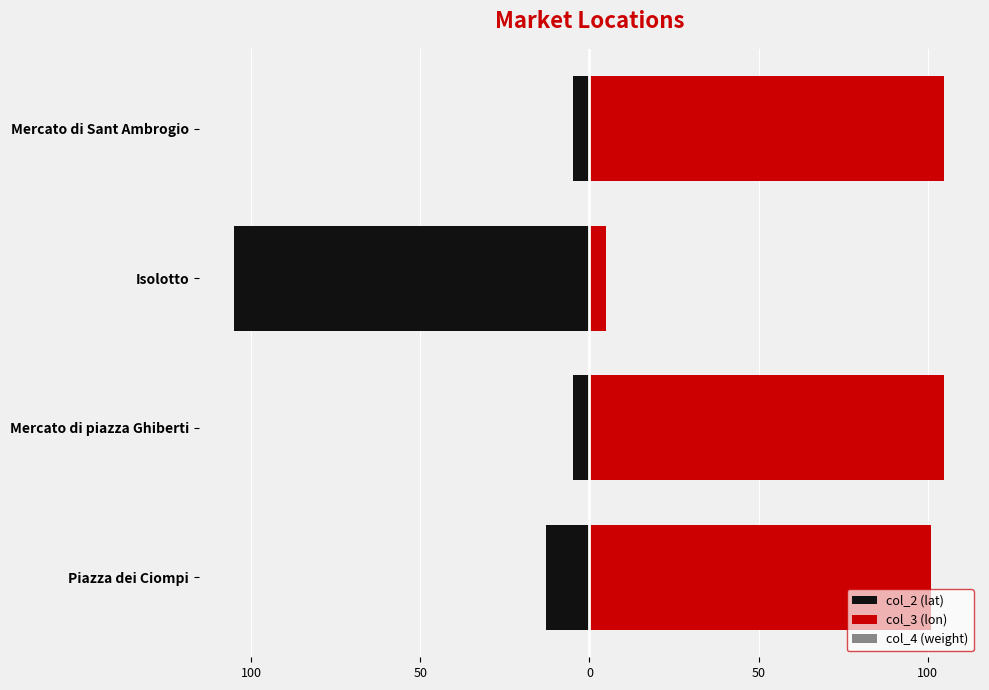

Which series changed the most between 150 and 100?

col_2 (lat)